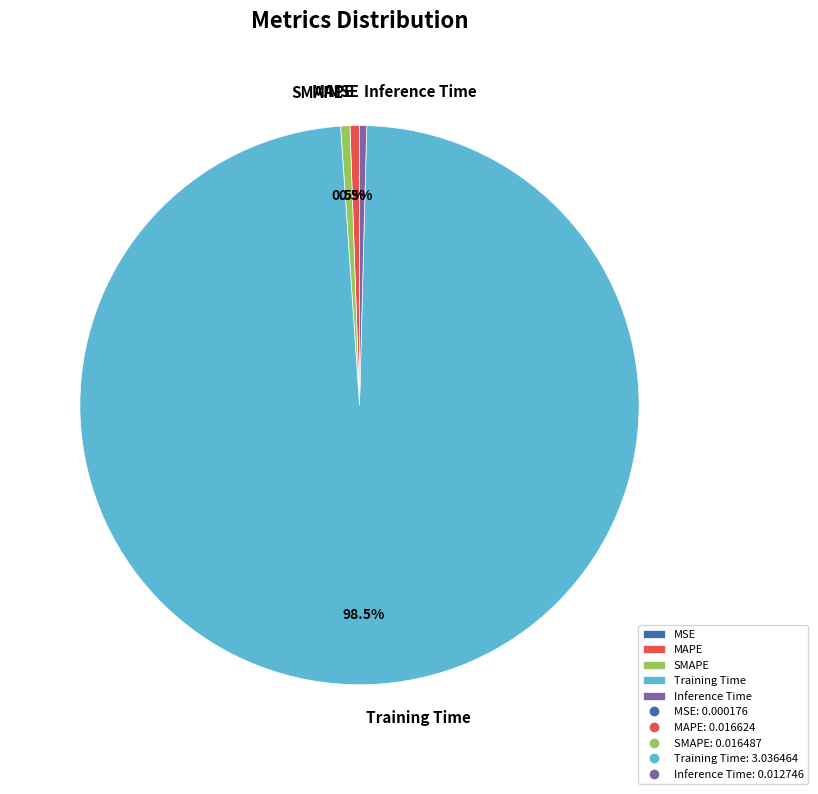

To the nearest percent, what is the difference between the largest and smallest slice percentages?

99%